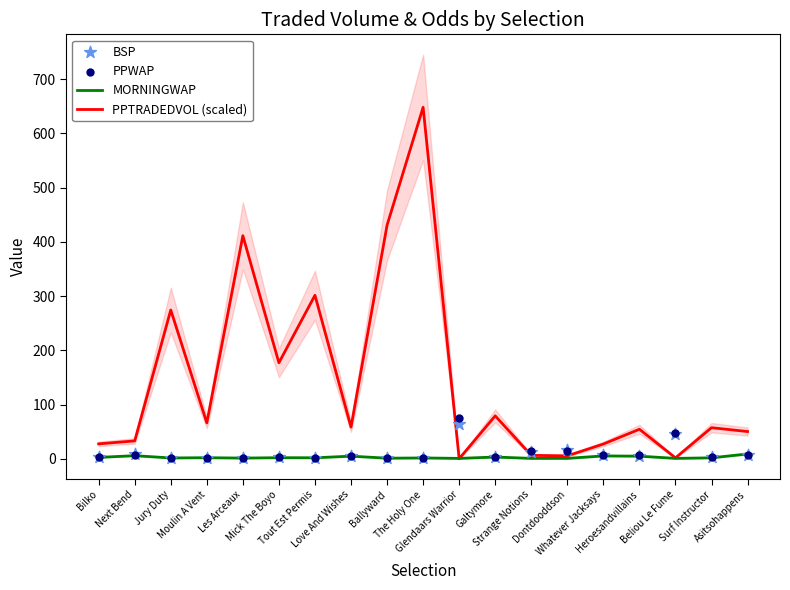

Which series reaches the minimum Y coordinate?

PPTRADEDVOL (scaled)